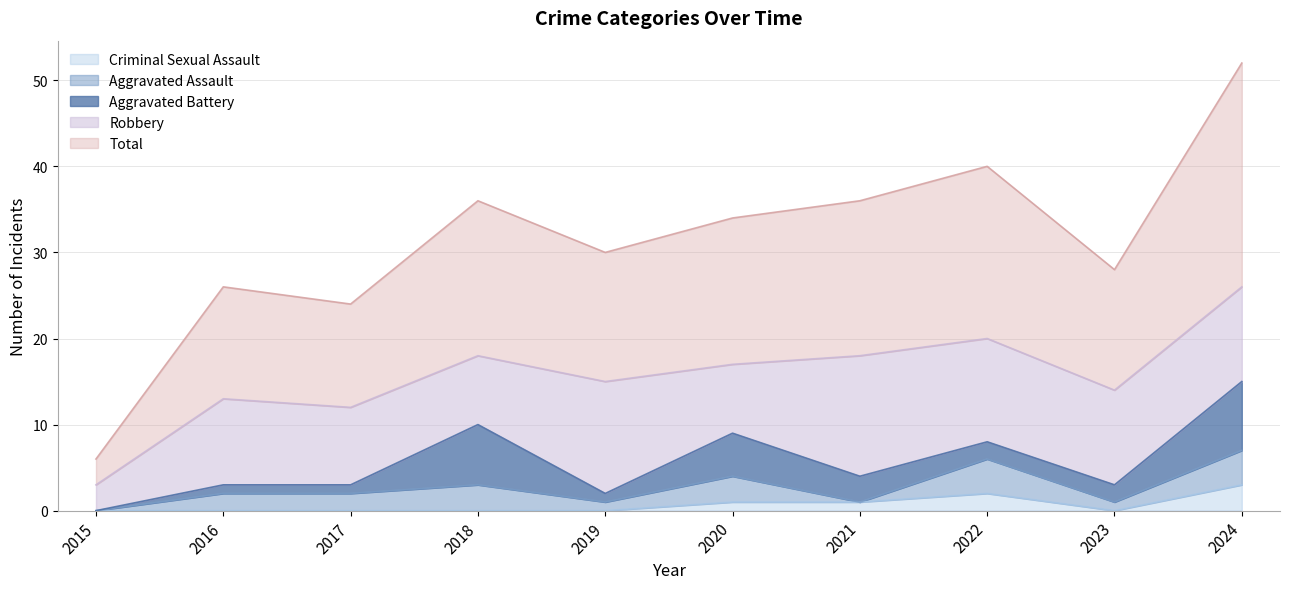

What is the difference between the maximum and minimum values in the Criminal Sexual Assault series?

3